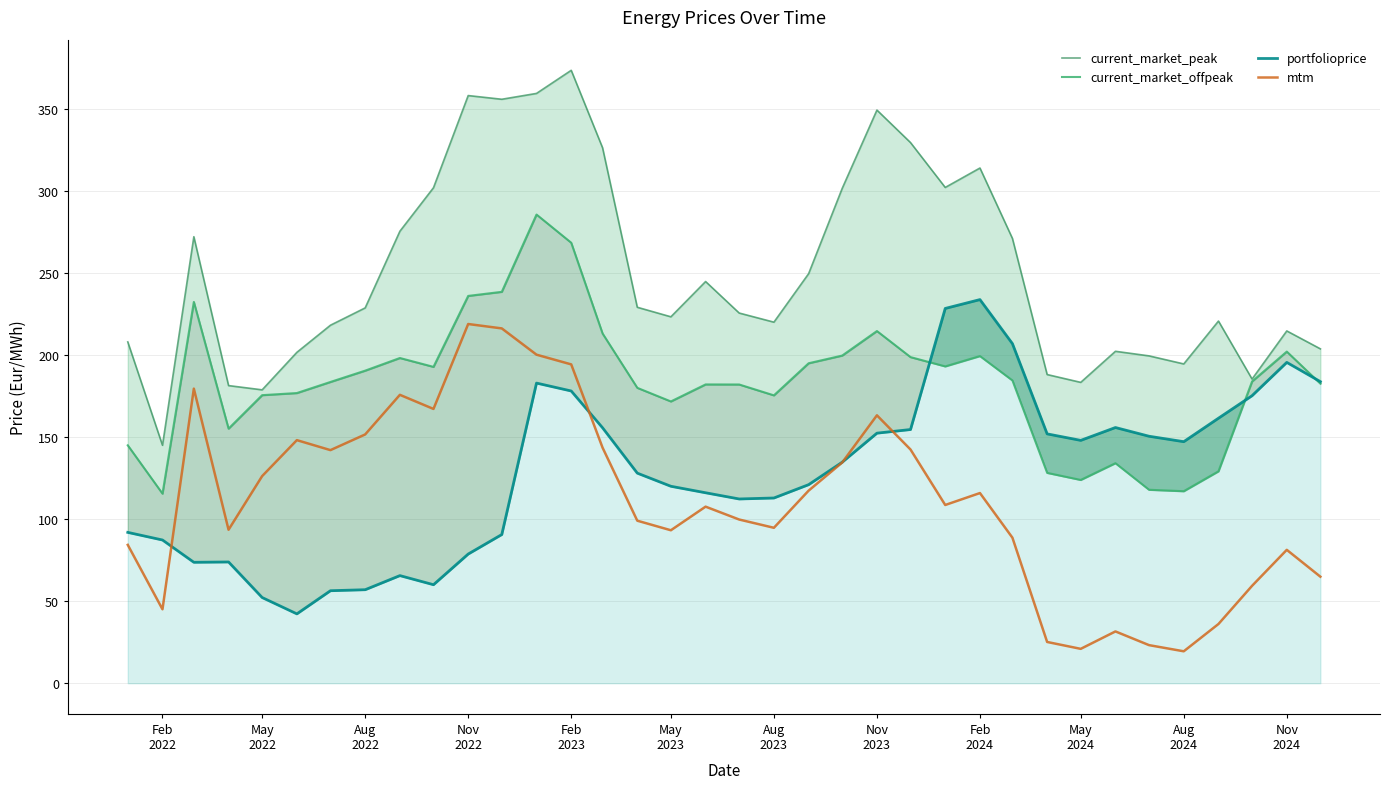

What are all the series names shown in the legend?

current_market_peak, current_market_offpeak, portfolioprice, mtm